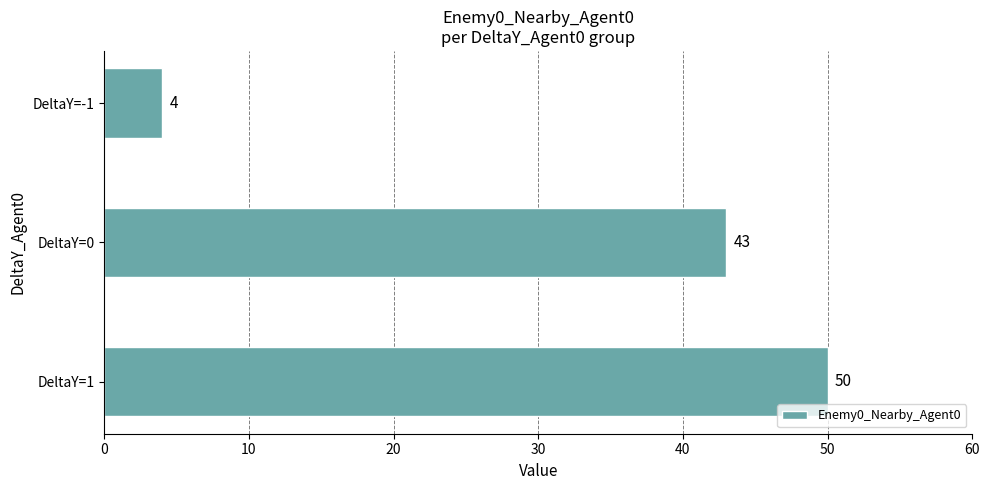

Rank the categories by value from lowest to highest.

DeltaY=-1, DeltaY=0, DeltaY=1